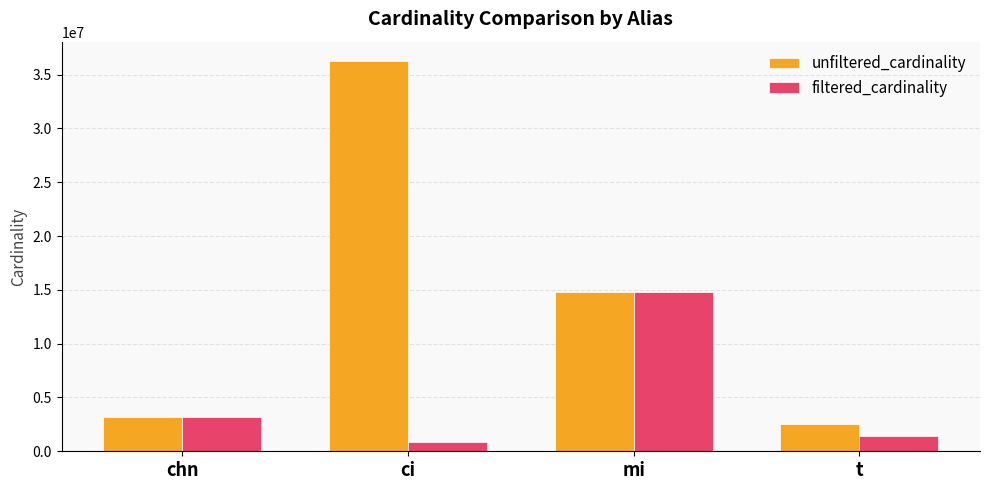

Between ci and t, which series saw the biggest shift?

unfiltered_cardinality